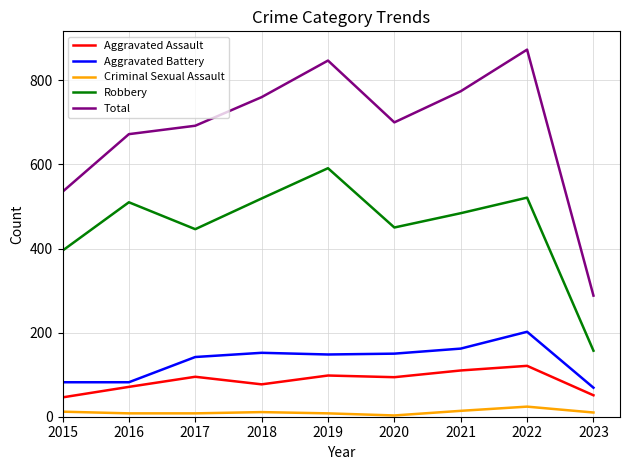

What are all the series names shown in the legend?

Aggravated Assault, Aggravated Battery, Criminal Sexual Assault, Robbery, Total